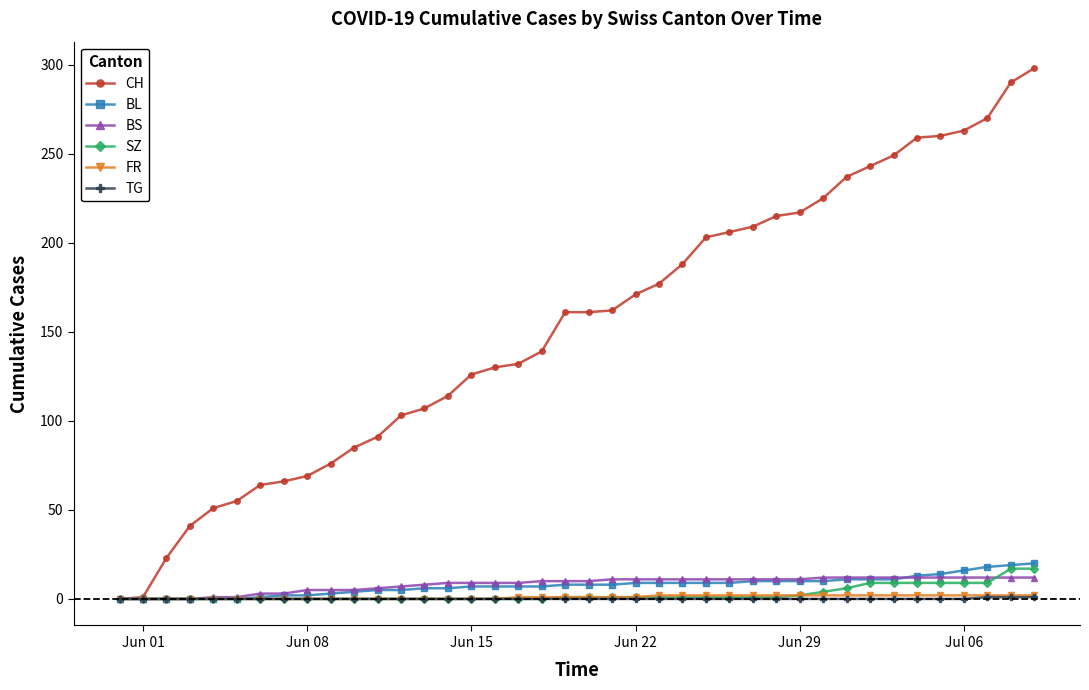

What is the maximum value for CH?

298